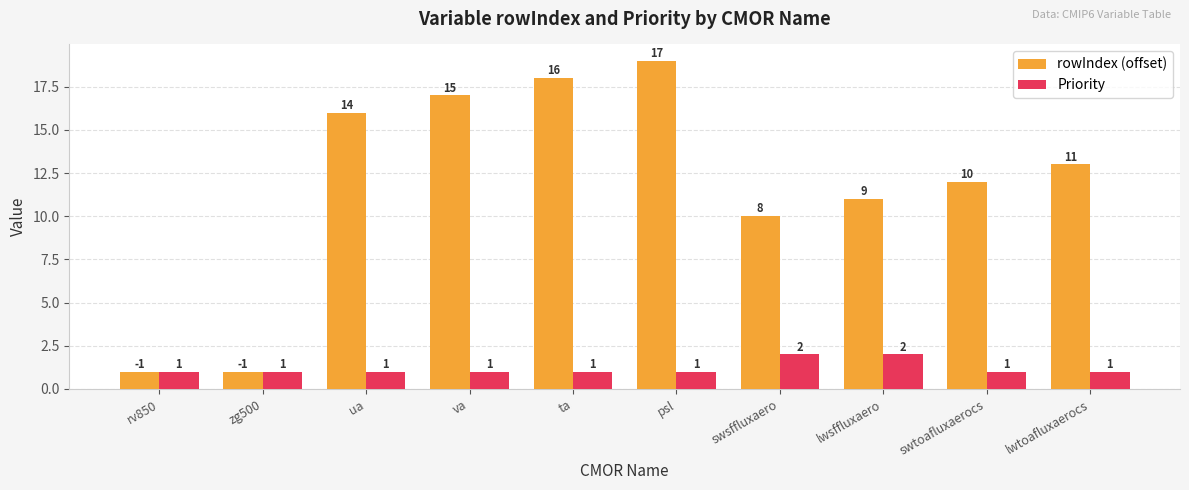

Reading left to right, list all the values displayed in this chart.

rowIndex (offset): rv850=1	zg500=1	ua=16	va=17	ta=18	psl=19	swsffluxaero=10	lwsffluxaero=11	swtoafluxaerocs=12	lwtoafluxaerocs=13
Priority: rv850=1	zg500=1	ua=1	va=1	ta=1	psl=1	swsffluxaero=2	lwsffluxaero=2	swtoafluxaerocs=1	lwtoafluxaerocs=1